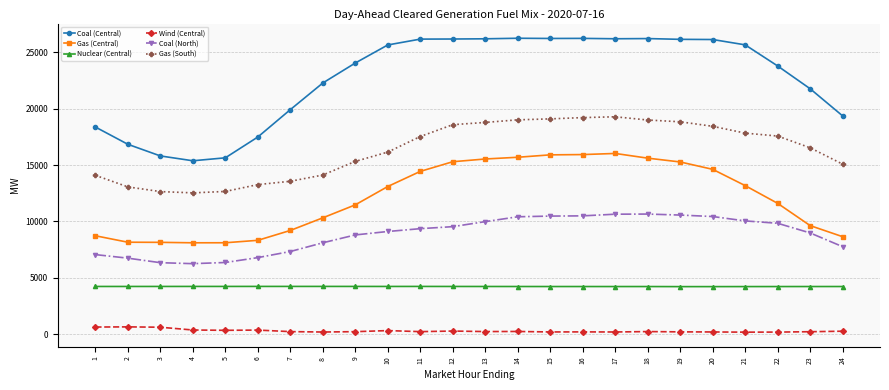

What is the difference between the Coal (North) values at 18 and 23?

1675.6